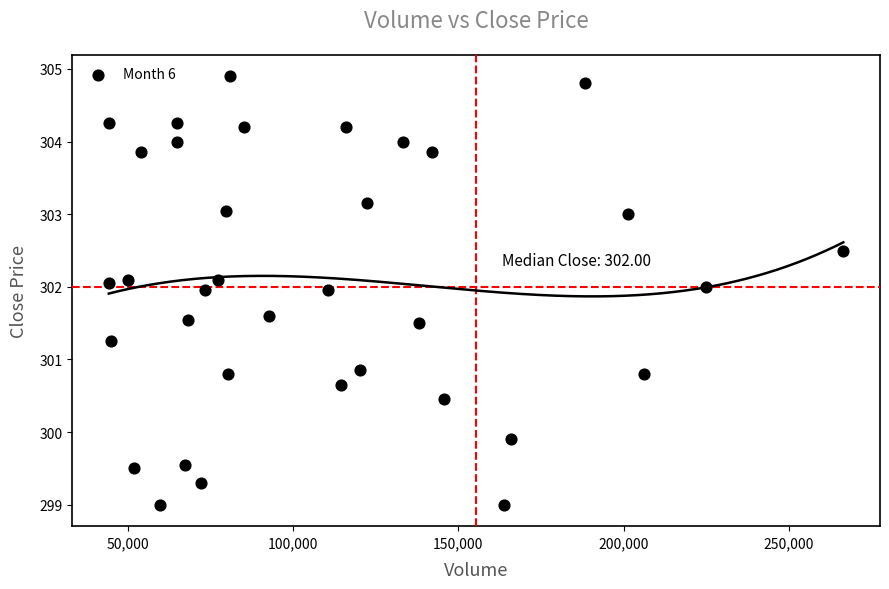

What is the range of X values (max minus min)?

222337.0